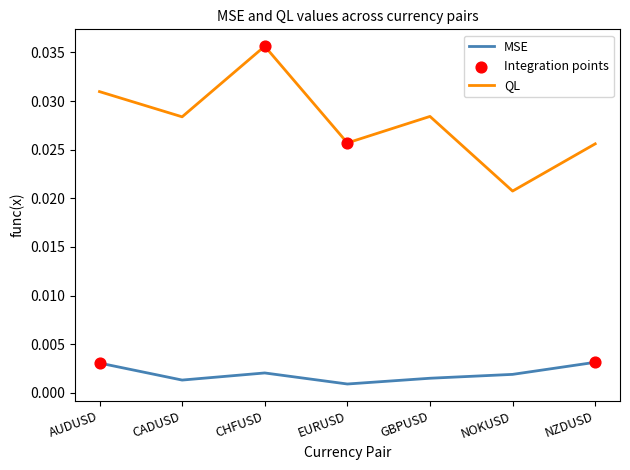

Which series has the largest range (max minus min)?

QL